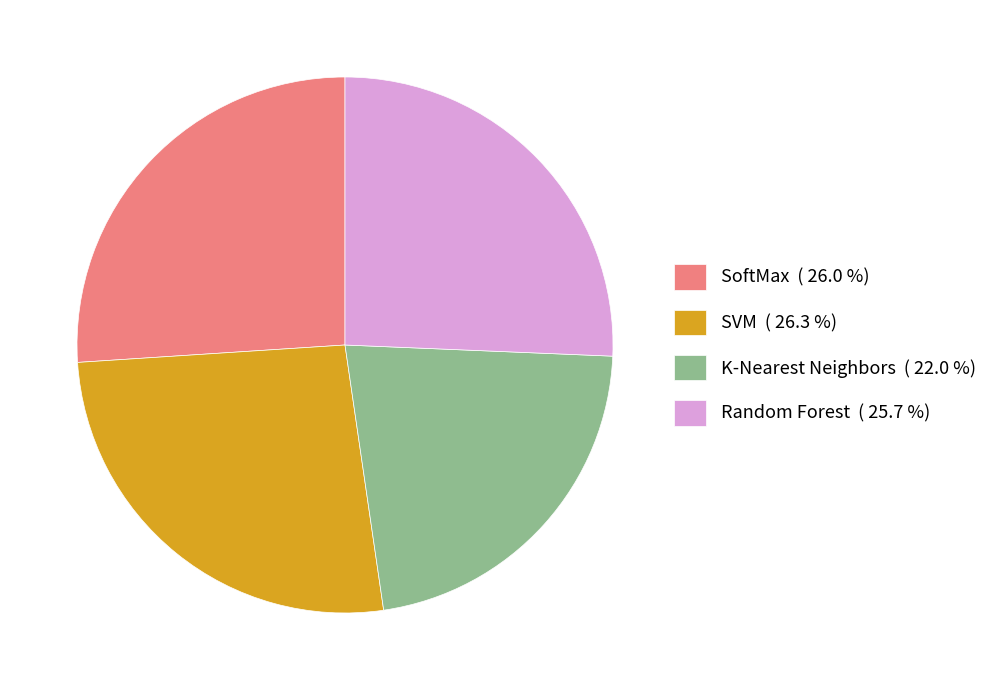

Combined, do Random Forest ( 25.7 %) and K-Nearest Neighbors ( 22.0 %) account for over 50%?

No